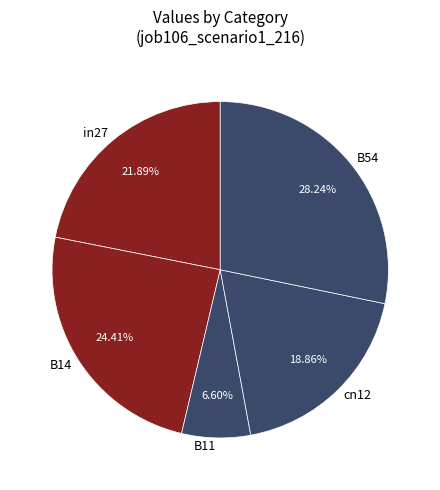

Which slice is the largest?

B54